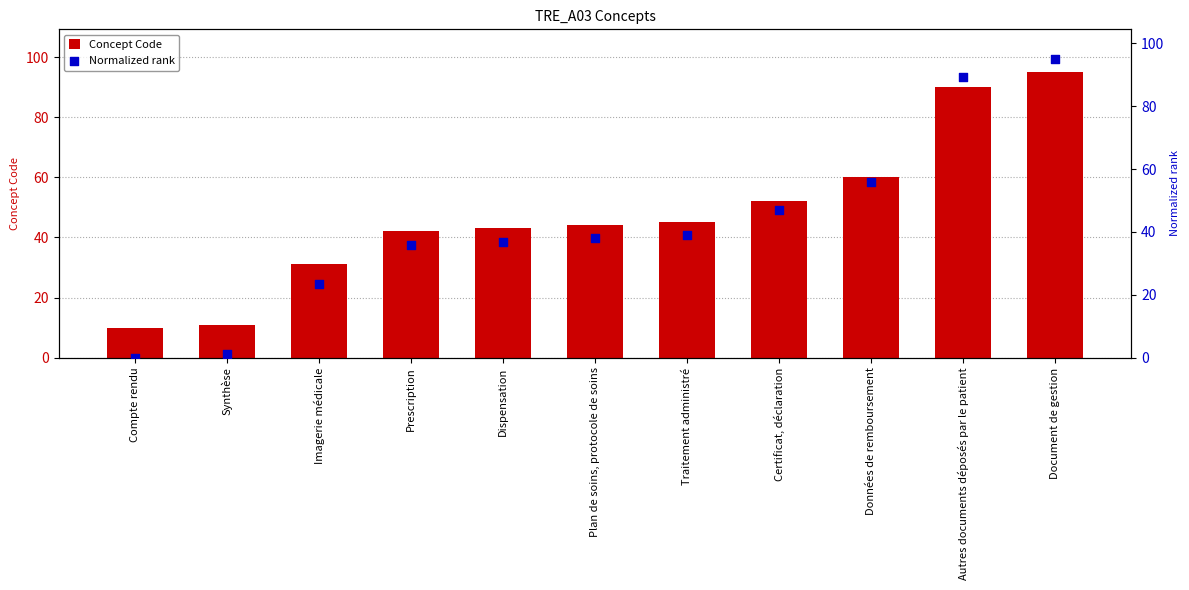

Which series has the largest total across all categories?

Concept Code